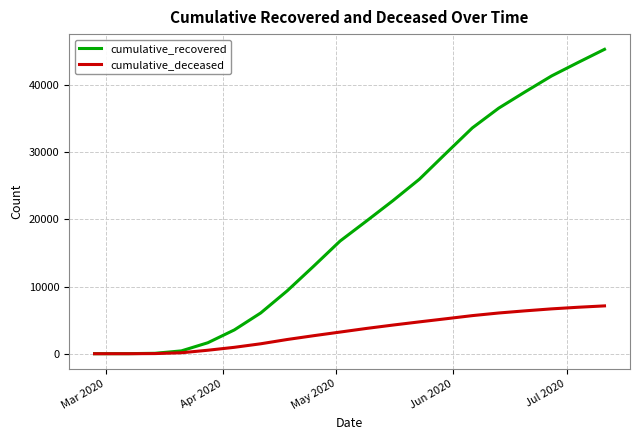

What is the maximum value for cumulative_deceased?

7123